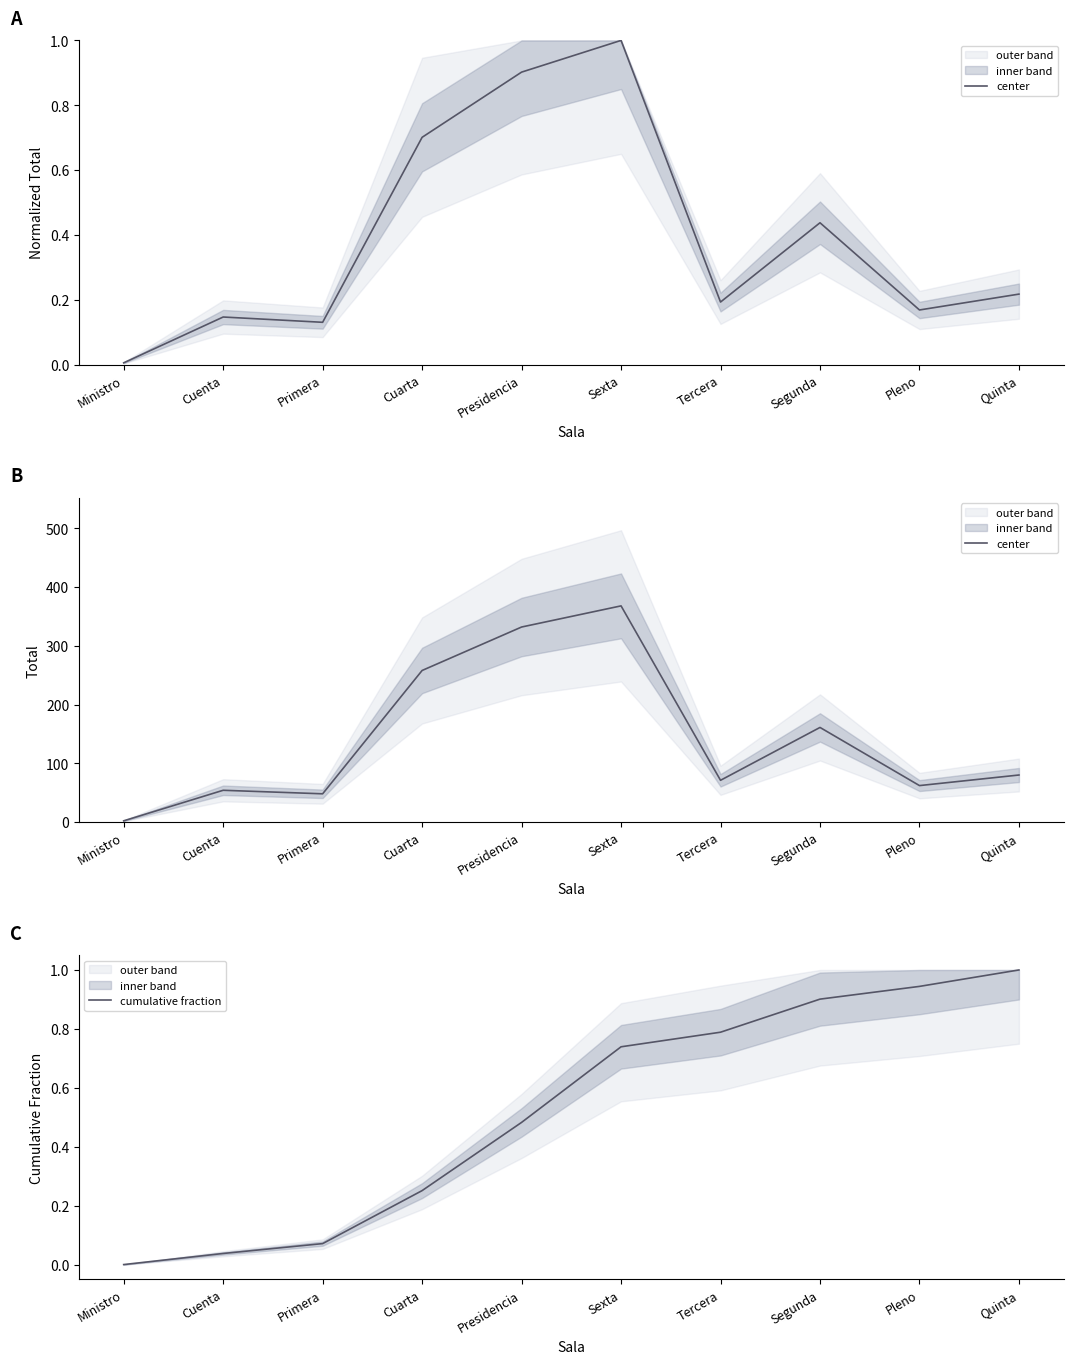

What is the label of the 2nd point from the left?

Cuenta